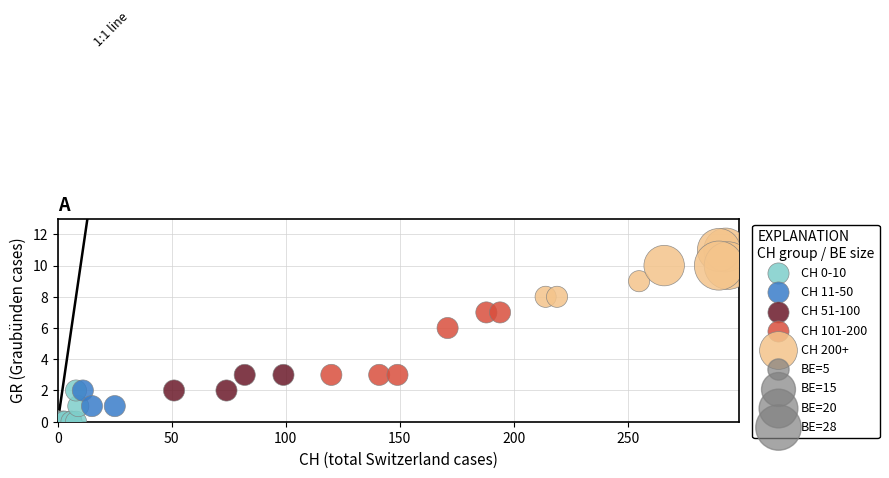

Which series contains the highest Y value?

CH 200+